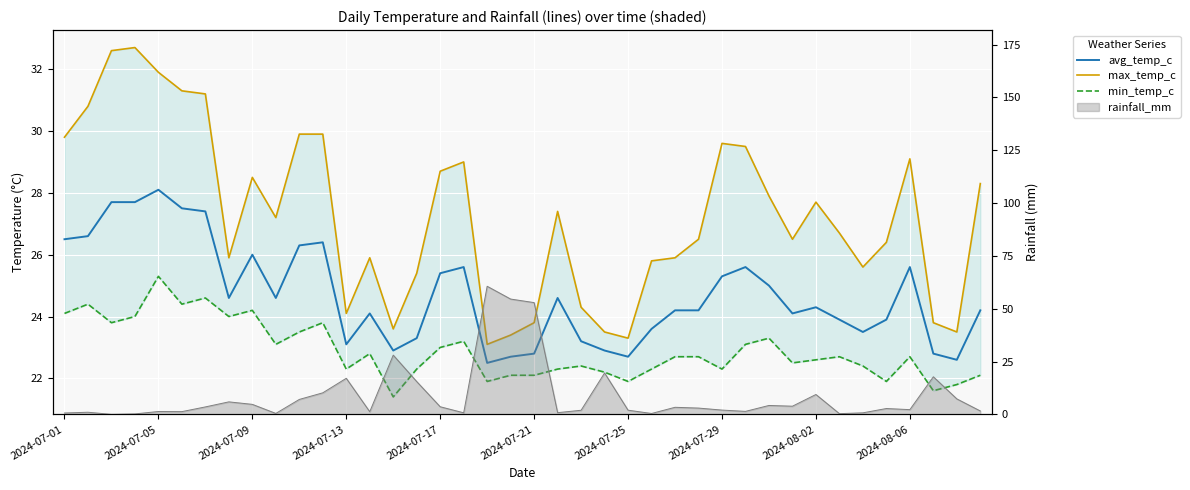

How many lines are shown in the chart?

3